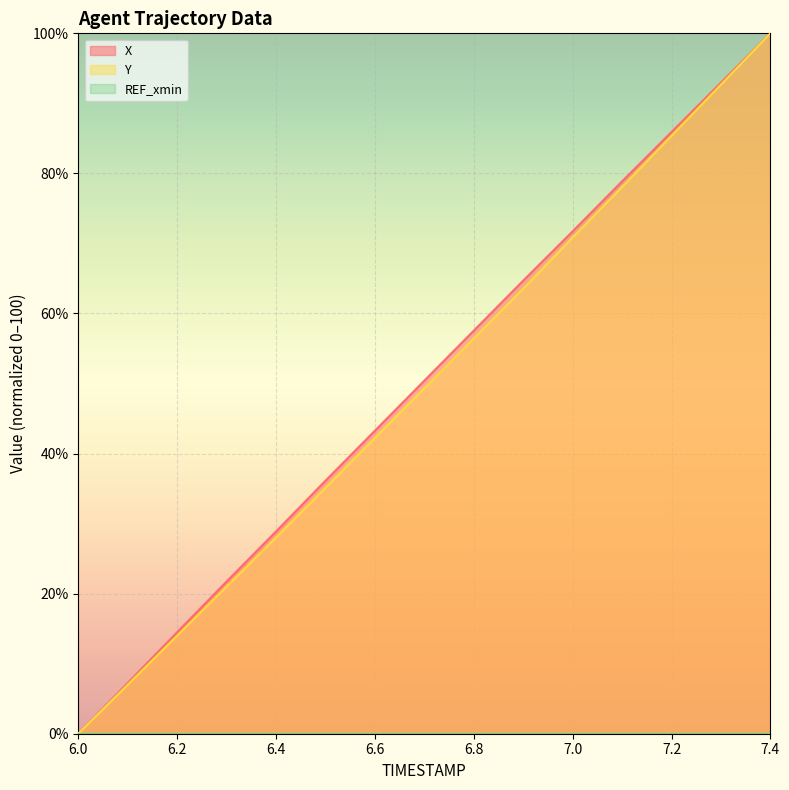

How many lines are shown in the chart?

3